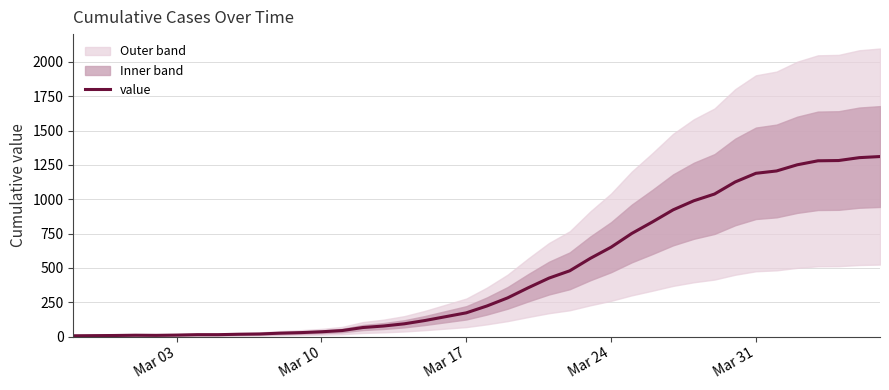

What is the maximum value for value?

1311